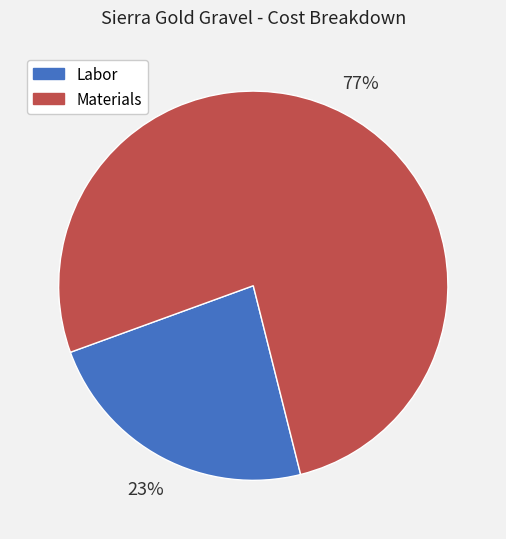

Approximately how many times larger is the value at Labor compared to Materials?

0.3